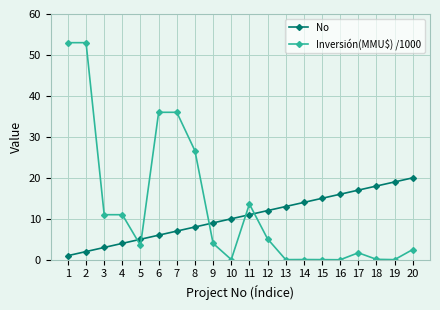

What is the difference between the maximum and minimum values in the Inversión(MMU$) /1000 series?

53.0